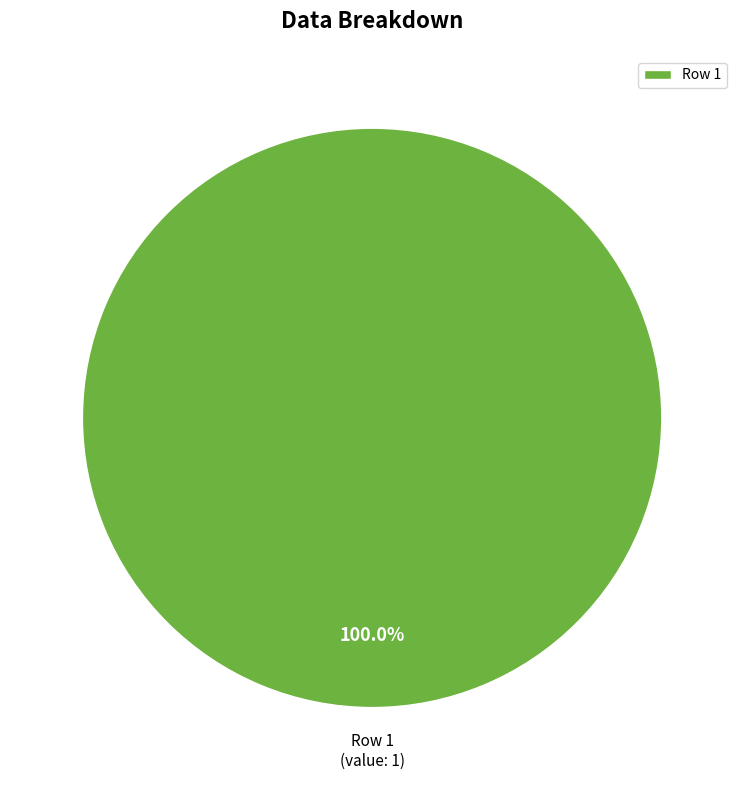

What is the majority slice?

Row 1